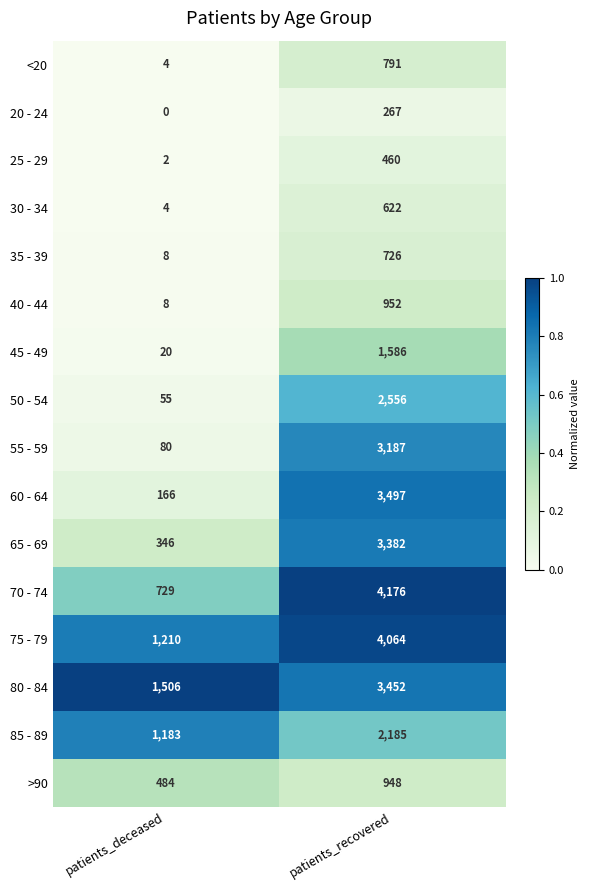

The value of 75 - 79 at patients_deceased is 423. True or false?

False